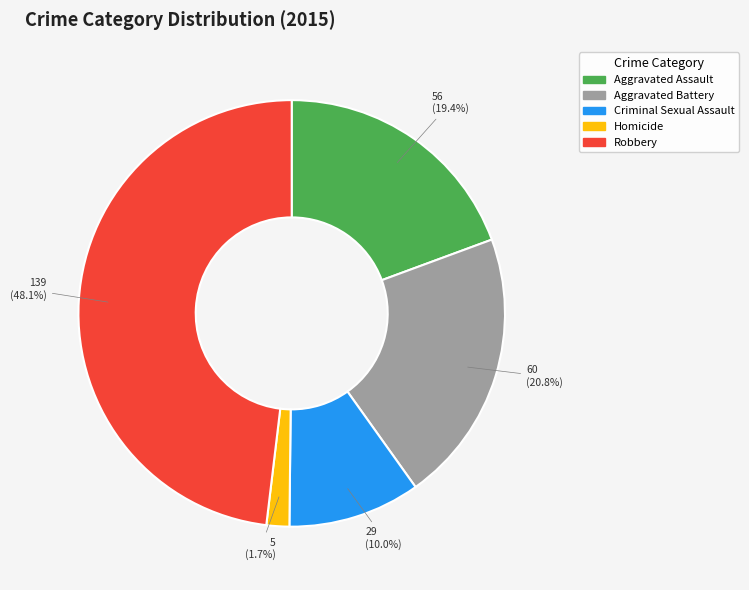

Do Aggravated Assault and Robbery together represent more than half of the pie?

Yes